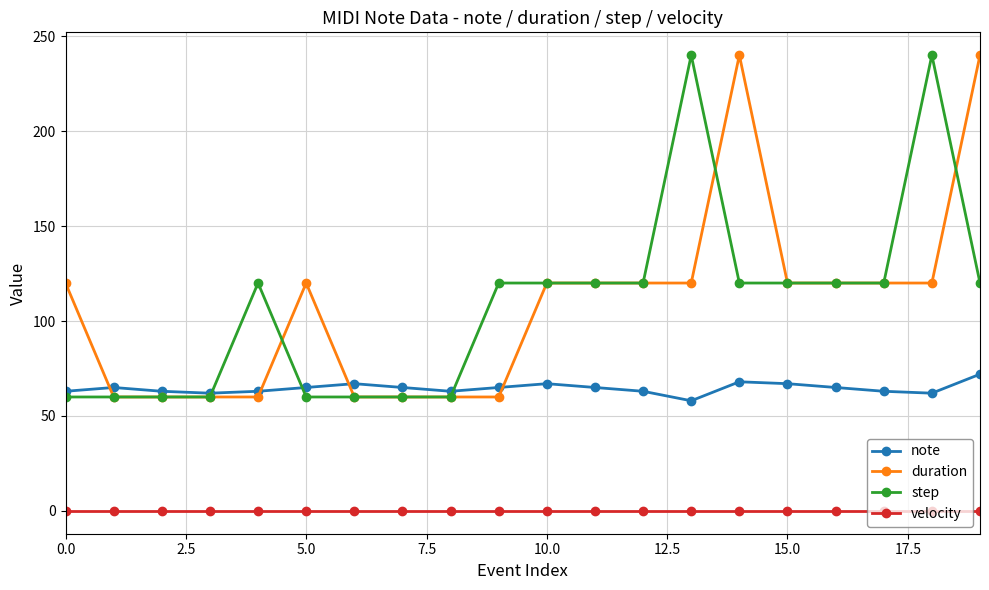

At how many categories does at least one series exceed 194?

4